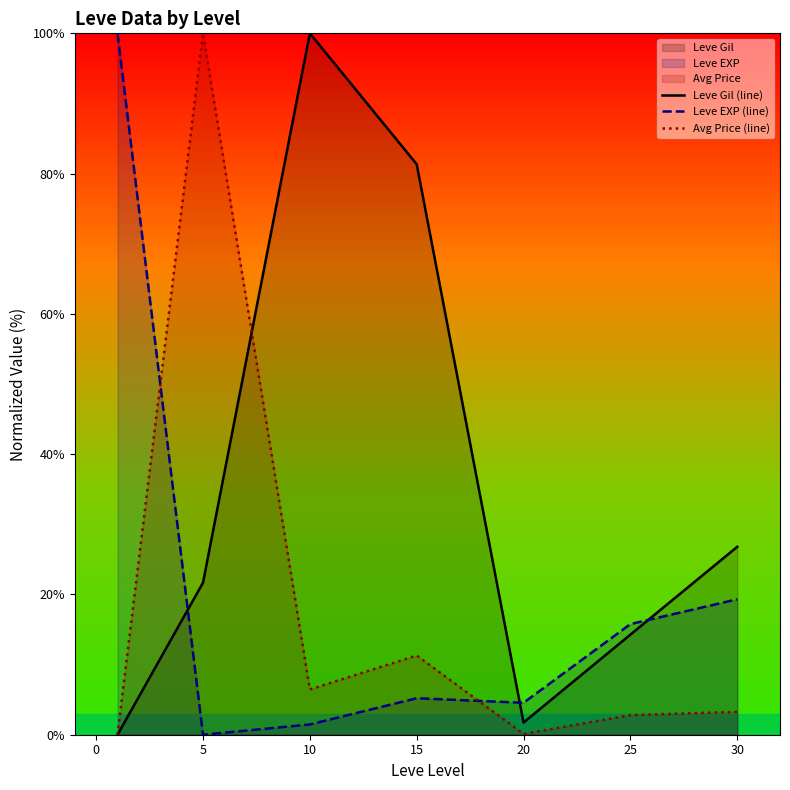

True or false: Avg Price (line) and Leve EXP (line) cross at least once.

True